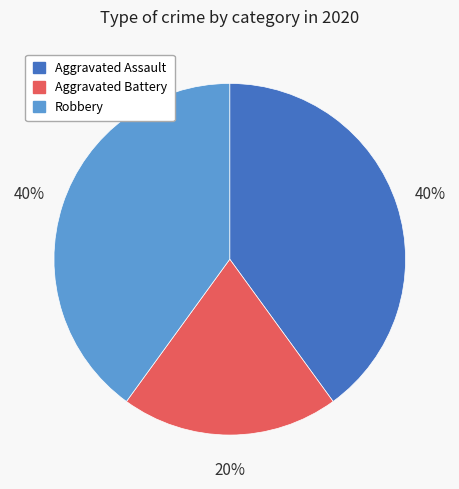

What is the ratio of the value at Aggravated Assault to the value at Aggravated Battery?

2.0